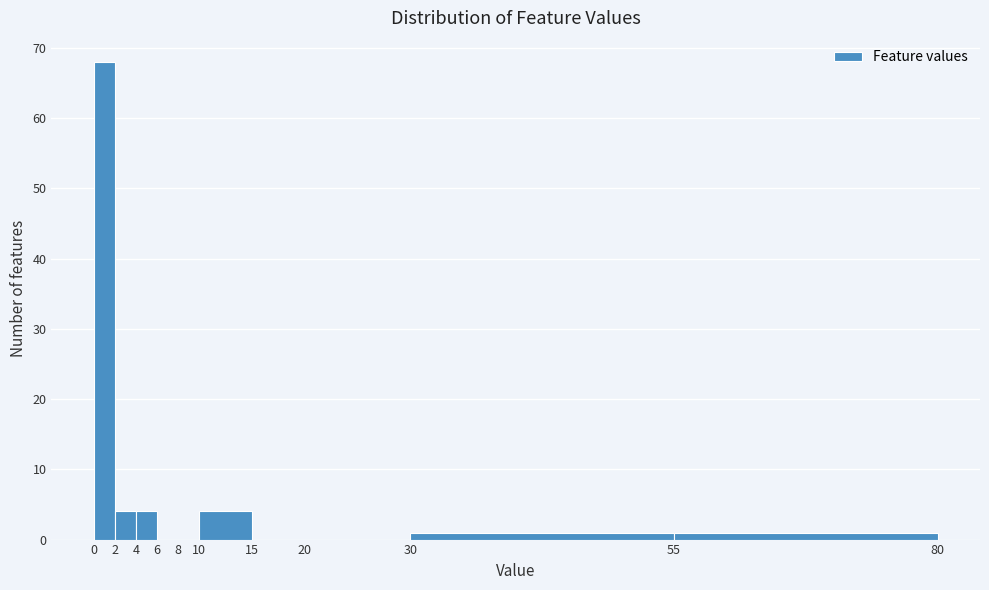

Over which range of the x-axis is the bar tallest?

0 to 2